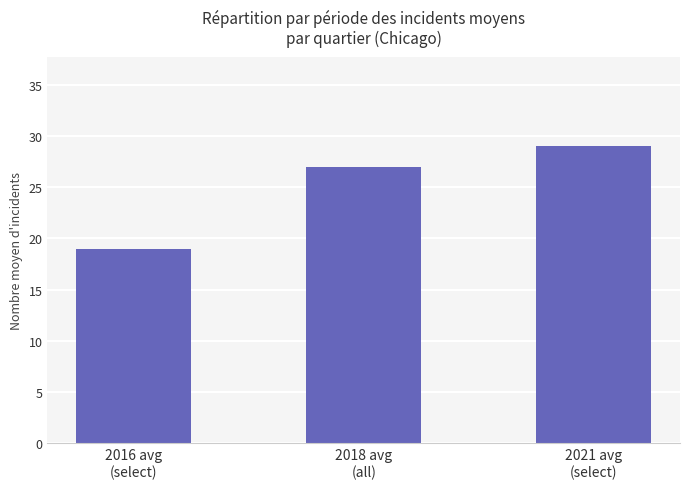

Reading left to right, what are all the values shown in this chart?

2016 avg
(select)=19	2018 avg
(all)=27	2021 avg
(select)=29